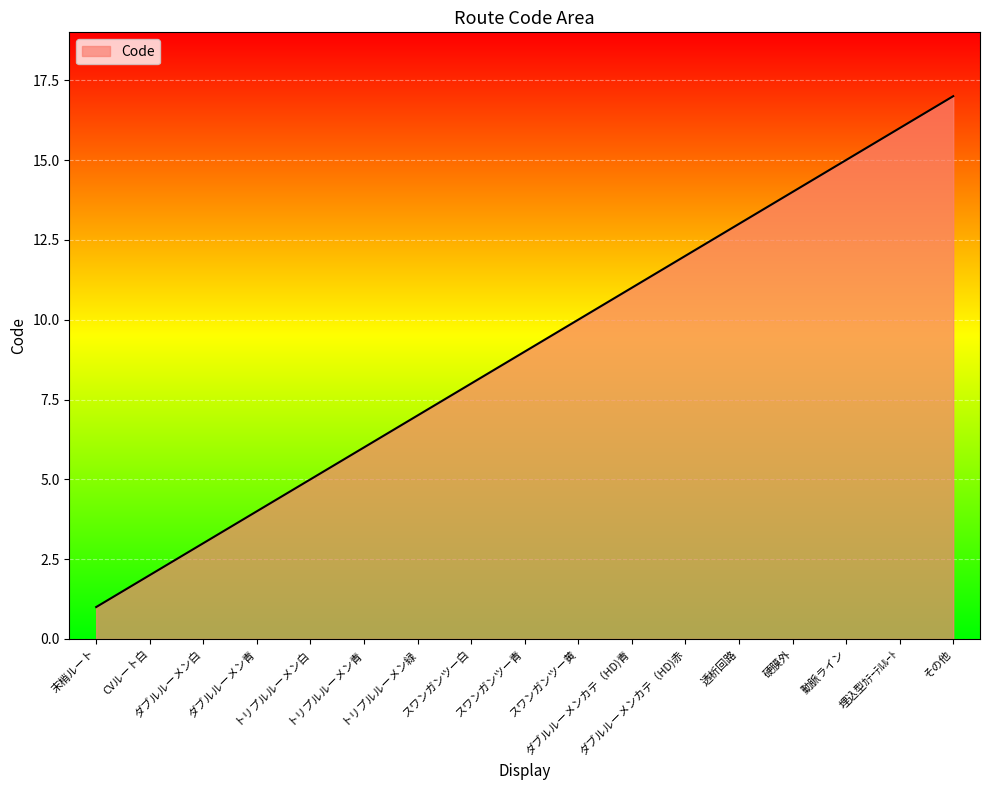

Which has a higher value, 透析回路 or ダブルルーメン白?

透析回路